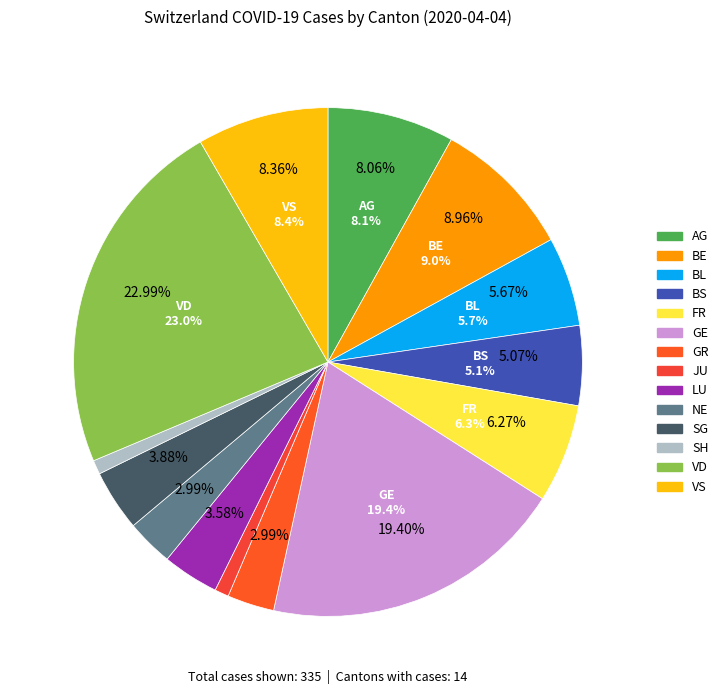

Do AG and JU together represent more than half of the pie?

No